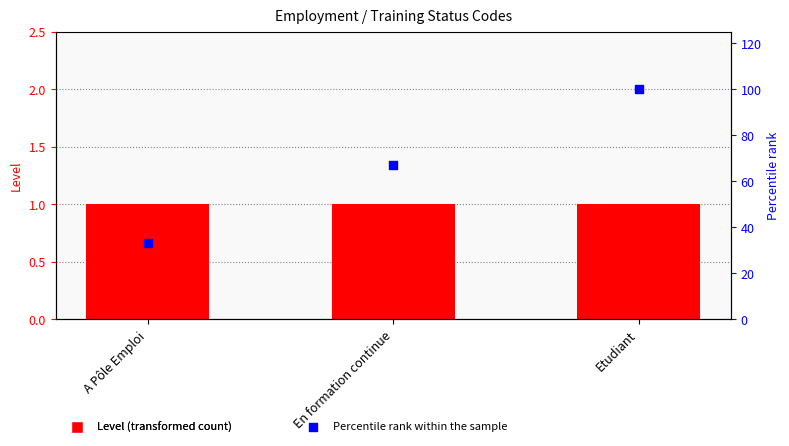

Which series reaches the maximum Y coordinate?

Percentile rank within the sample